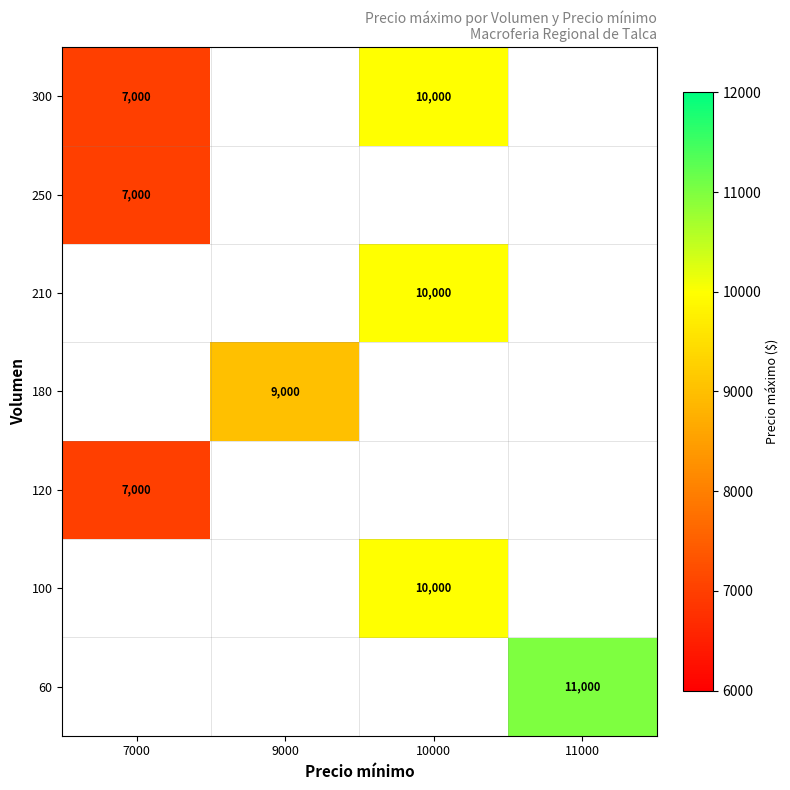

At which category does the chart reach its minimum across all series?

7000